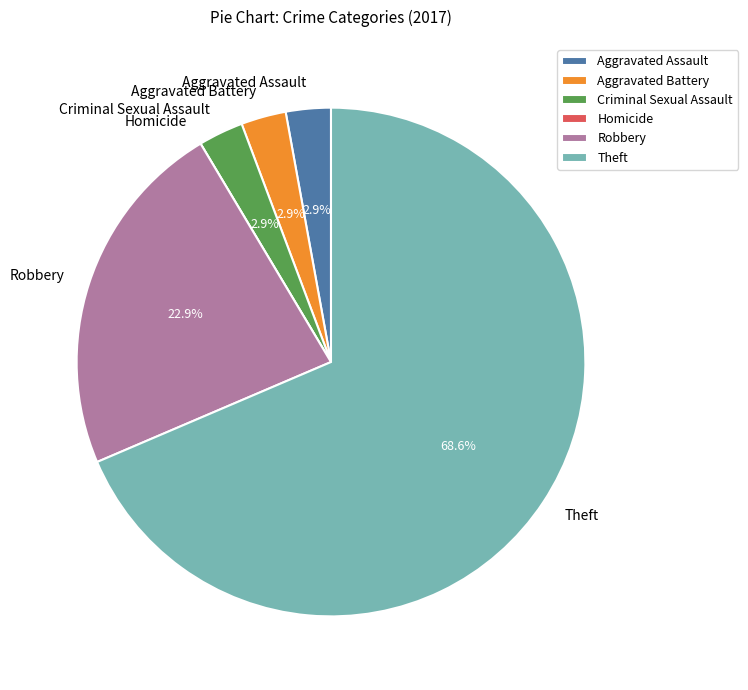

Which slice is the largest?

Theft